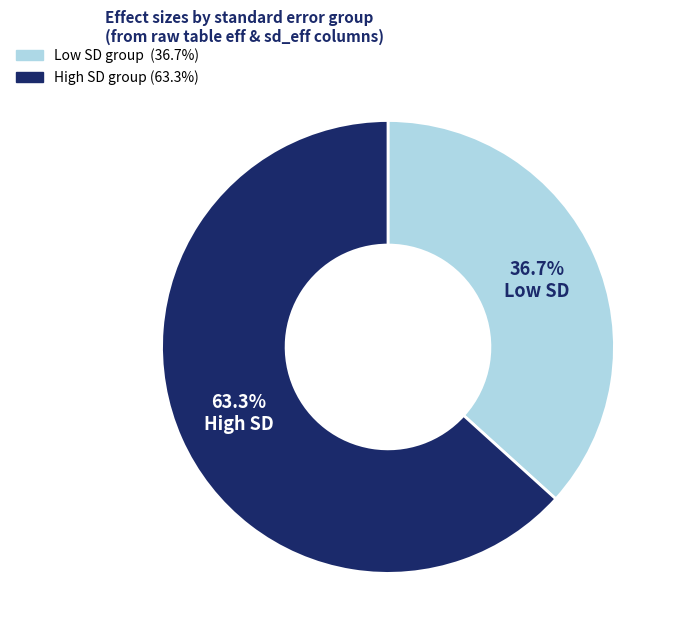

Does any single category account for the majority?

Yes